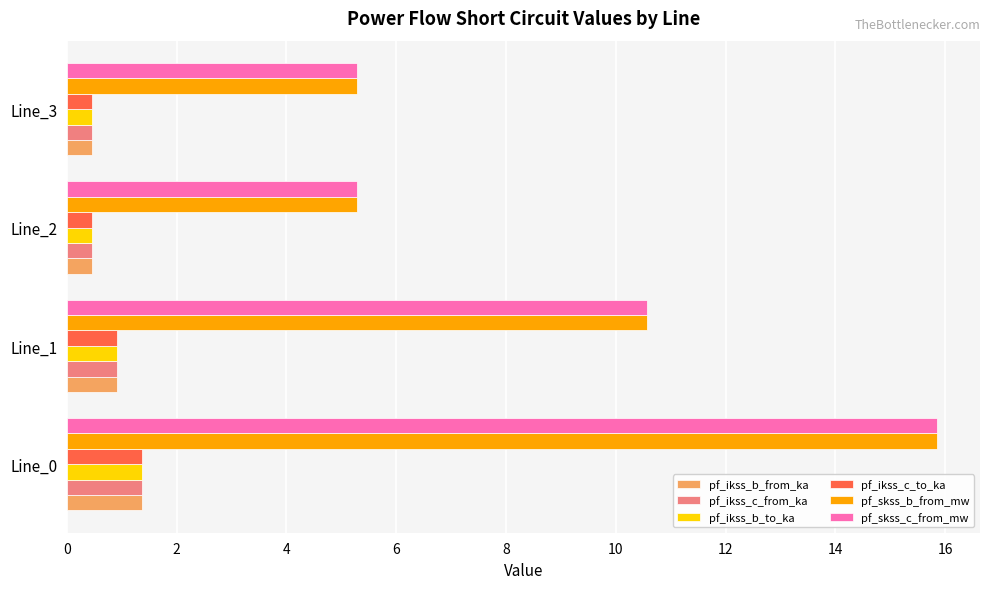

What is the difference between the second highest and minimum values in the pf_ikss_c_to_ka series?

0.5